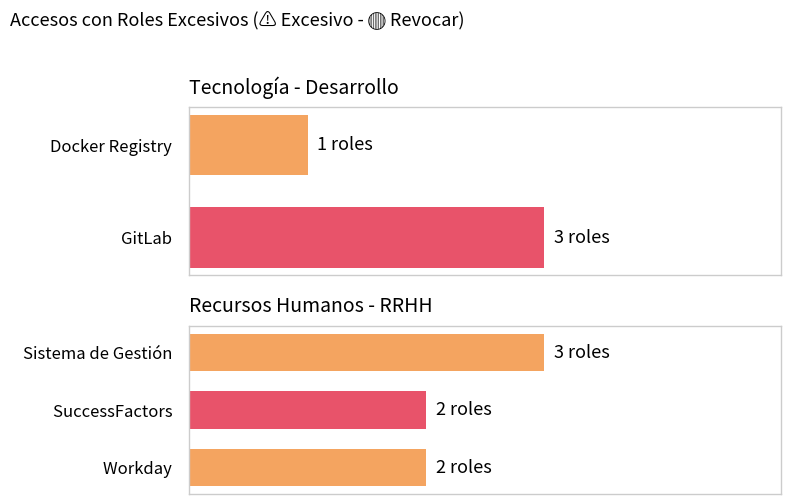

What is the average value?

2